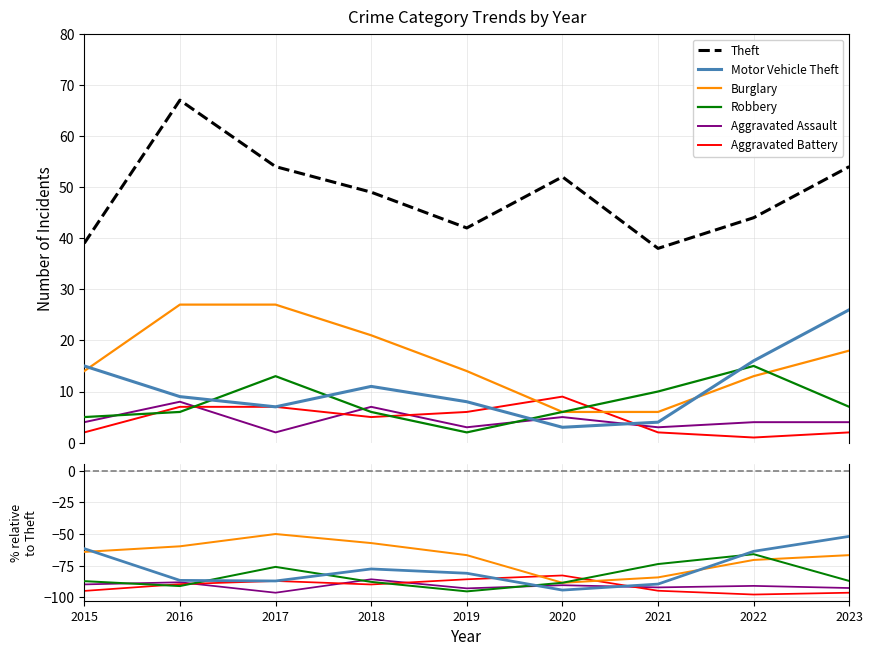

True or false: Robbery and Aggravated Assault intersect in this chart.

True